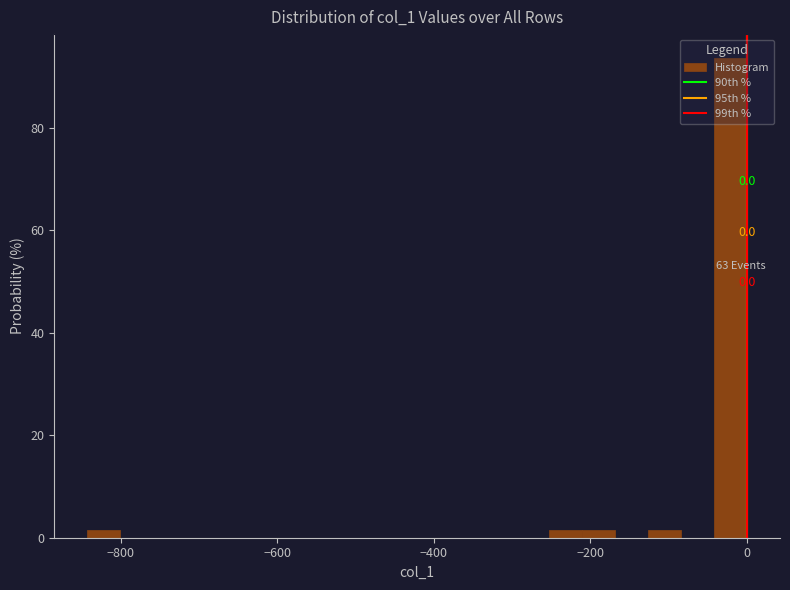

Read against the x-axis, roughly where is the centre of the tallest bar?

-20